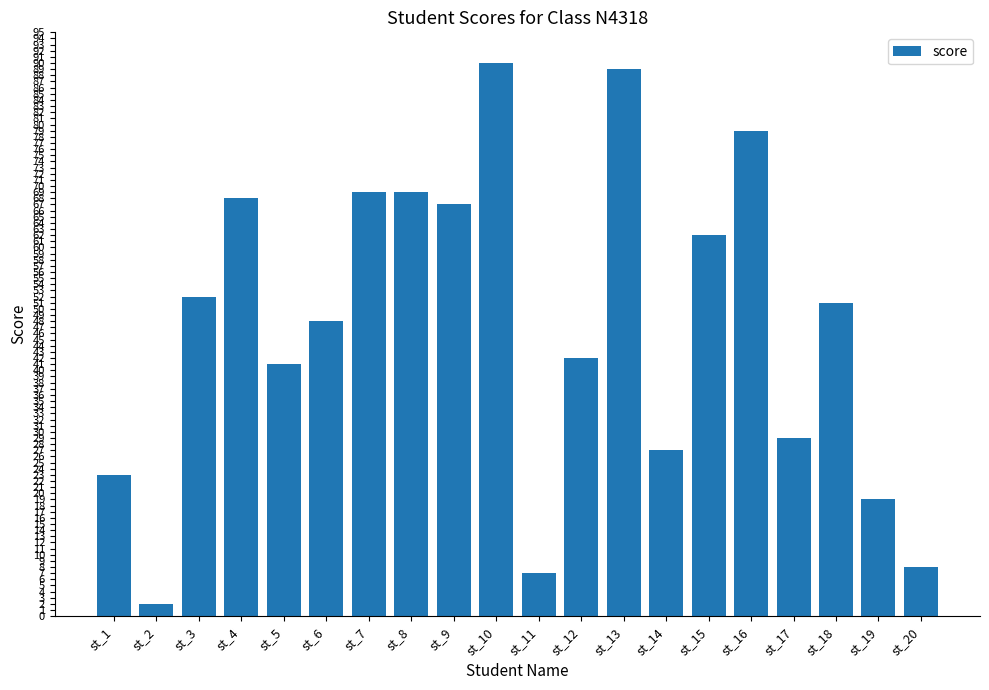

Is it true that the value at st_7 is 40?

False